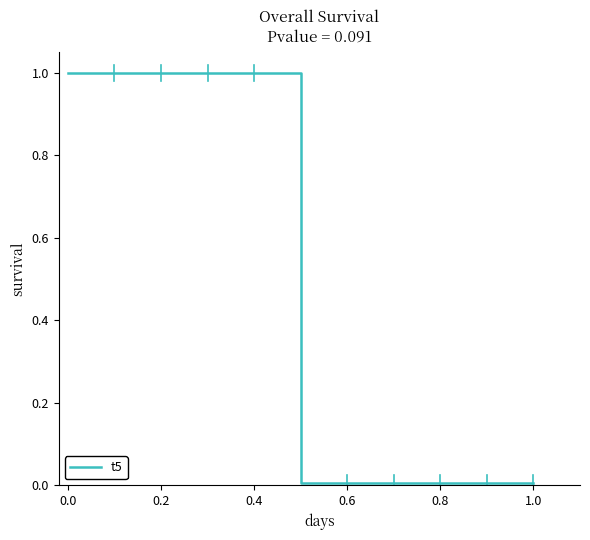

What is the greatest value displayed?

1.0